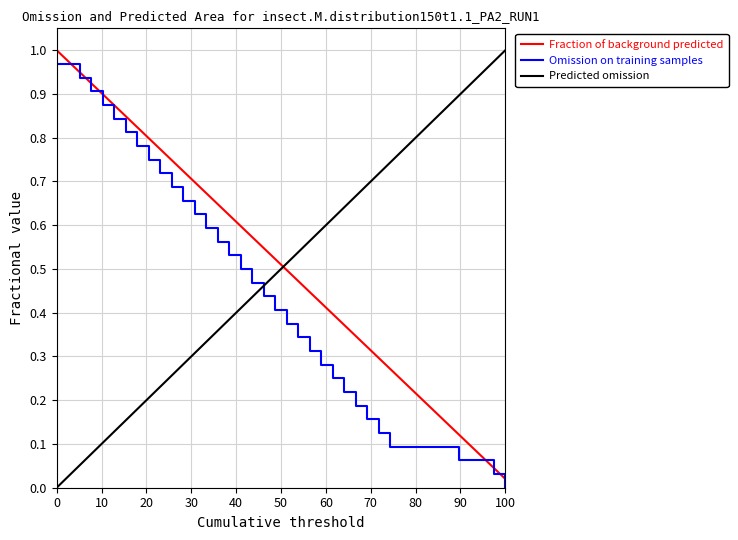

How many lines are shown in the chart?

3